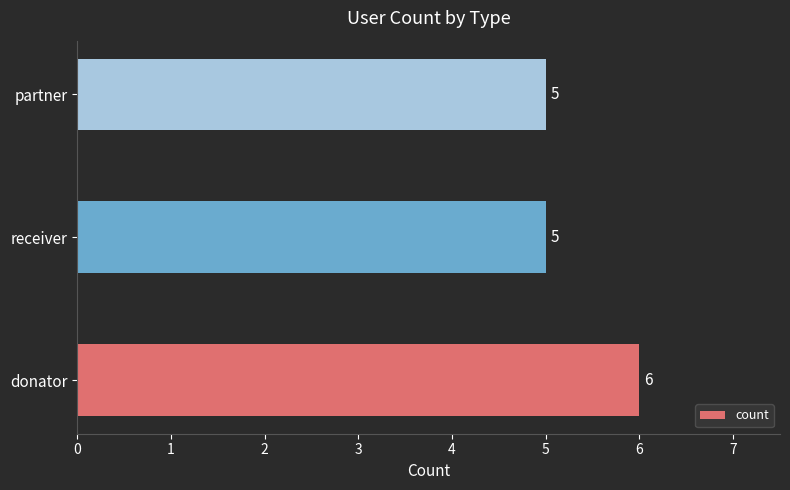

Reading bottom to top, what are all the values shown in this chart?

6	5	5